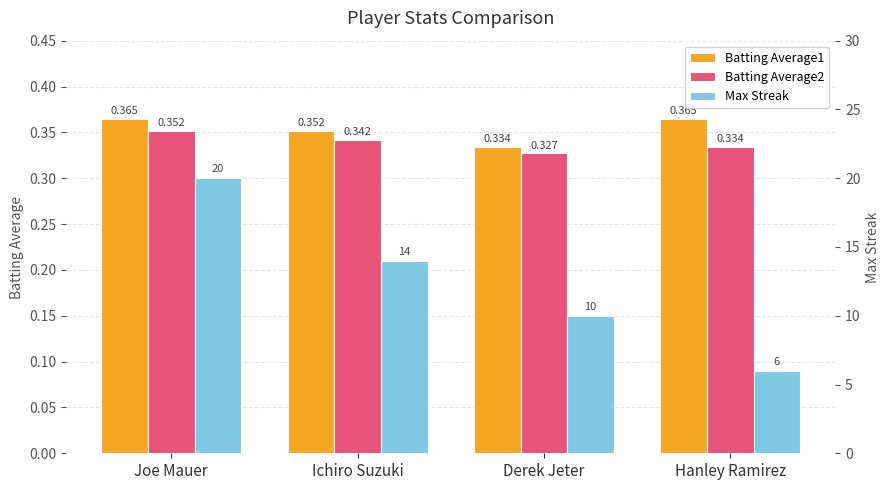

Which series has the largest range (max minus min)?

Max Streak